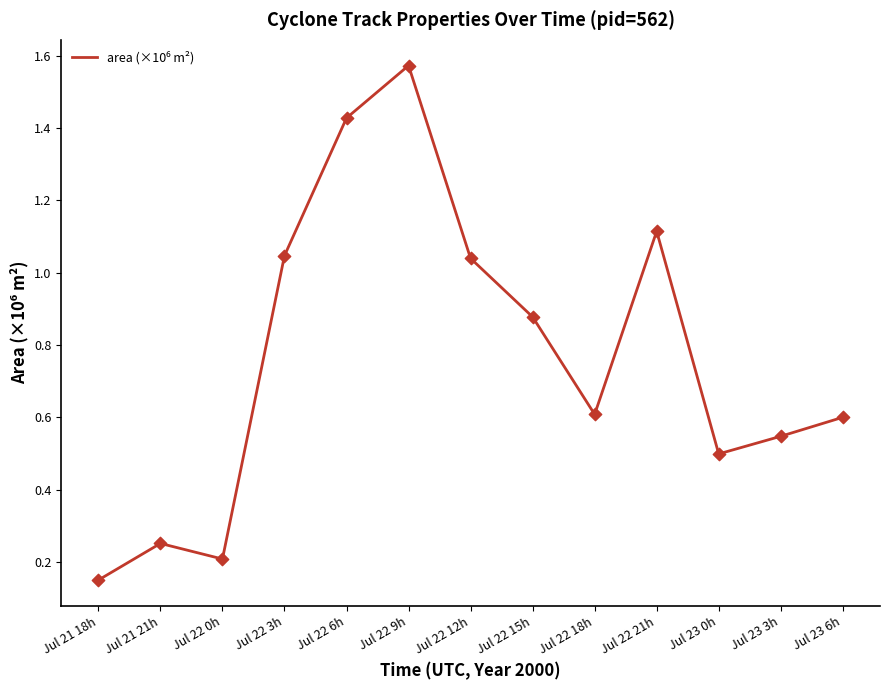

What is the change in value from Jul 21 21h to Jul 22 21h?

+0.9